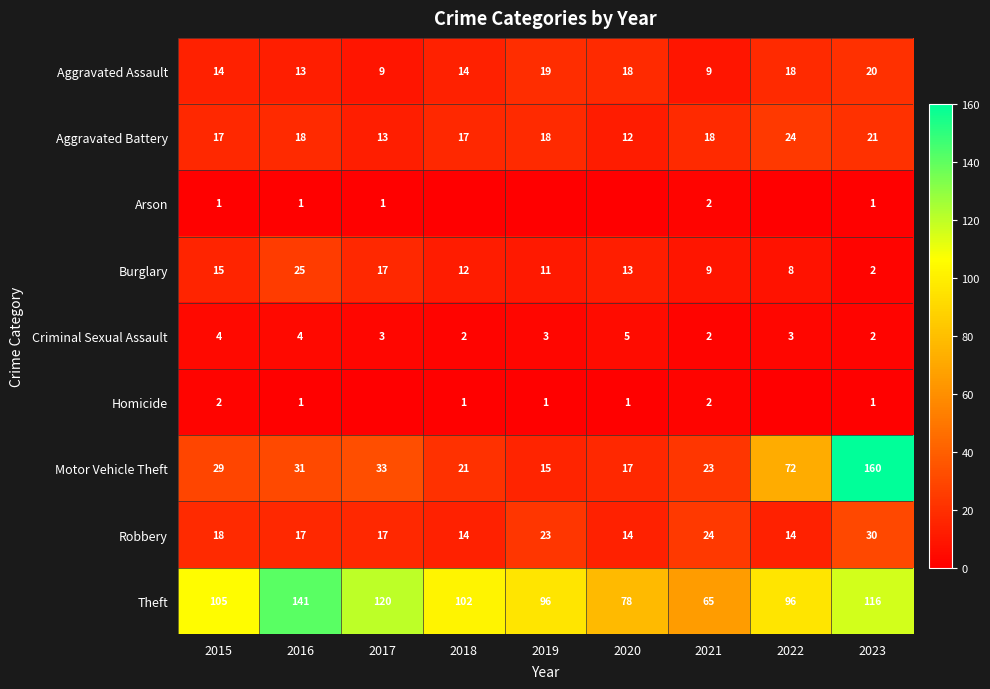

Is the value of Homicide at 2016 greater than the value of Theft at 2022?

No